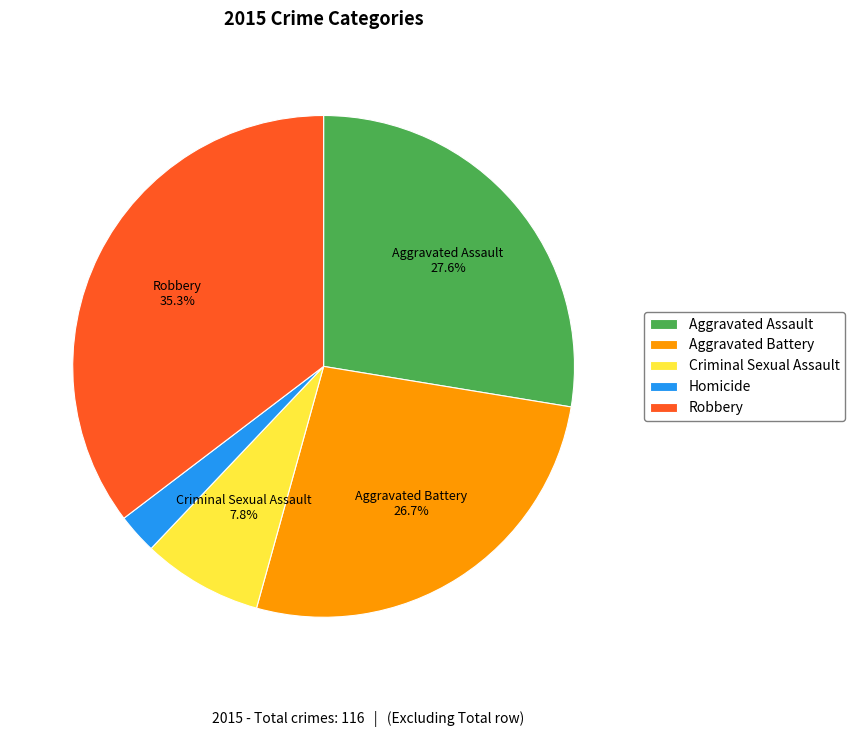

Is it true that Homicide is 3% of the pie?

True